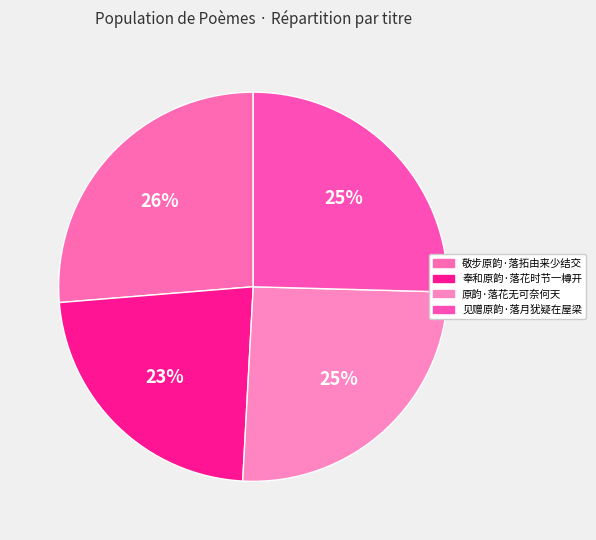

What portion of the pie excludes 原韵·落花无可奈何天?

74.6%